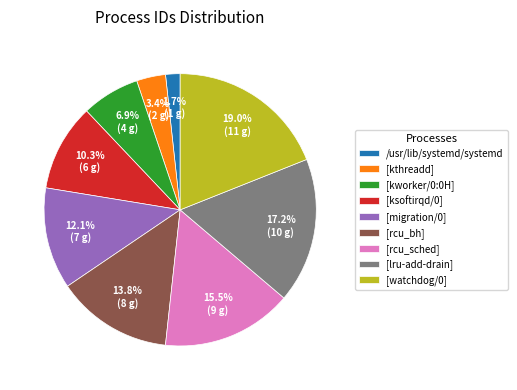

Does any single category account for the majority?

No